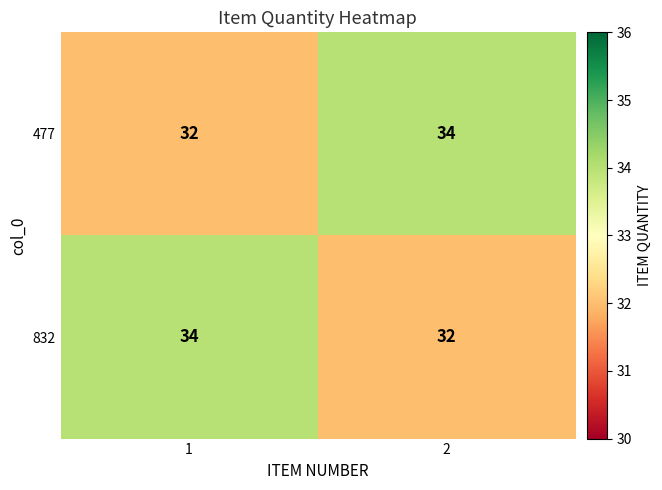

What is the lowest value of the 477 series?

32